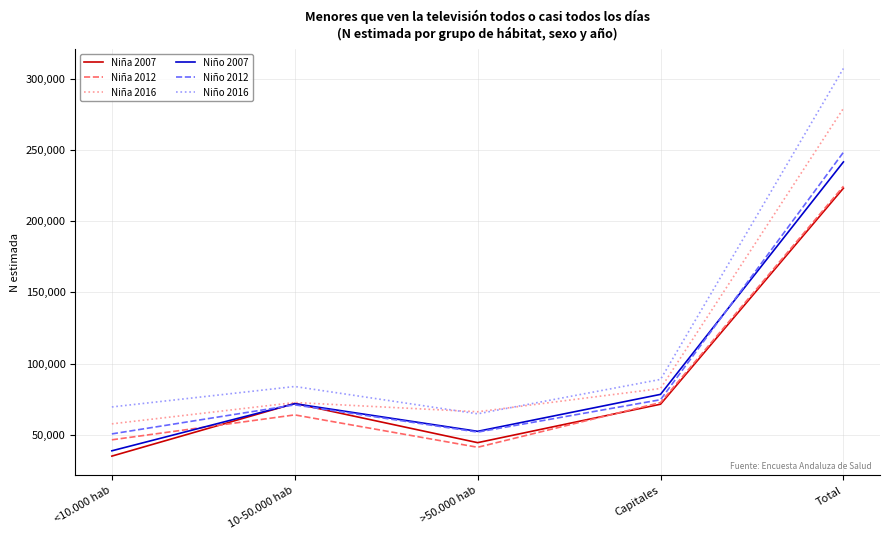

Read the Niño 2012 value at Capitales, to the nearest 100.

74600